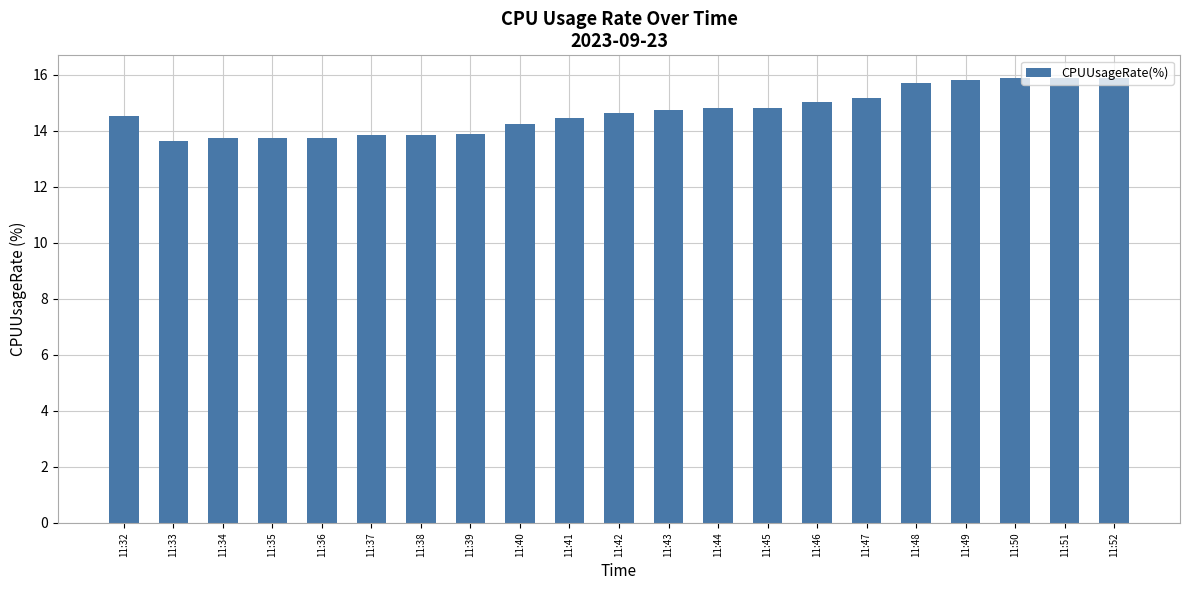

What is the value of the 21st bar from the left?

15.9